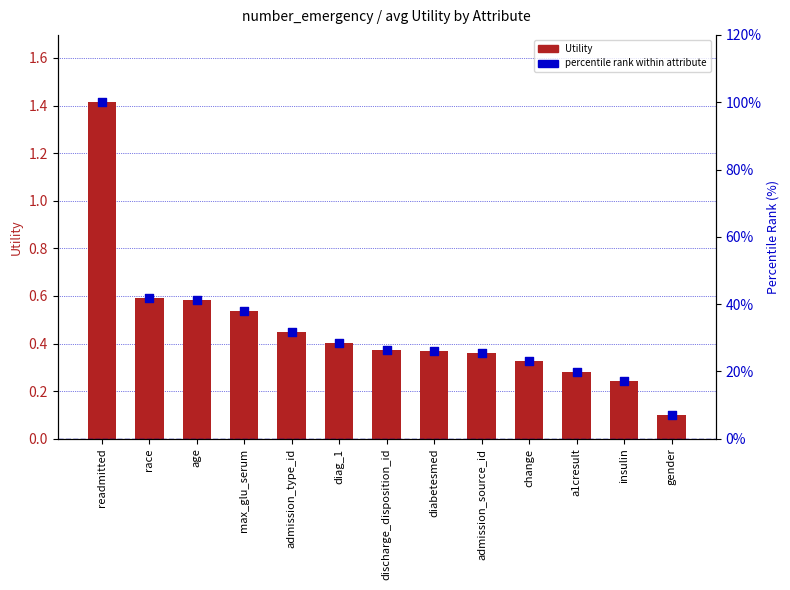

What is the total value across all series at race?

42.5